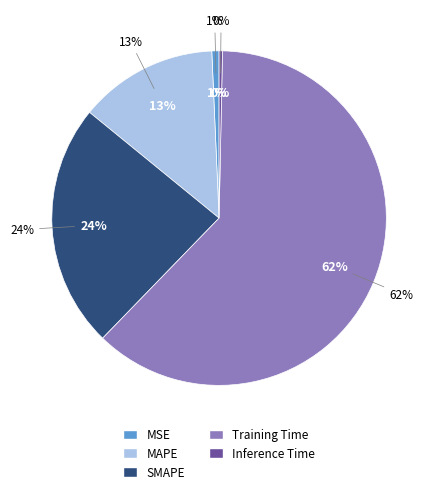

How many slices are in this pie chart?

5